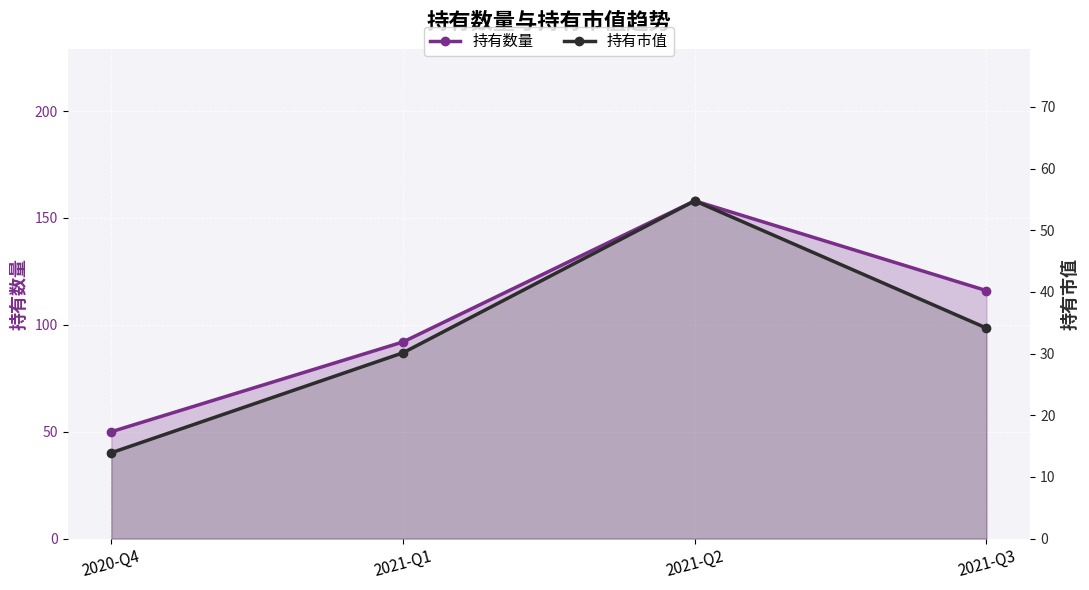

Rank the series at 2020-Q4 from highest to lowest value.

持有数量, 持有市值